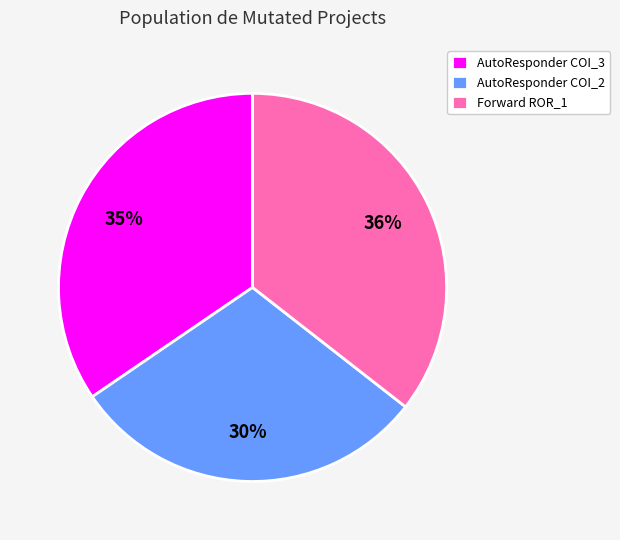

Is there a majority slice in this chart?

No